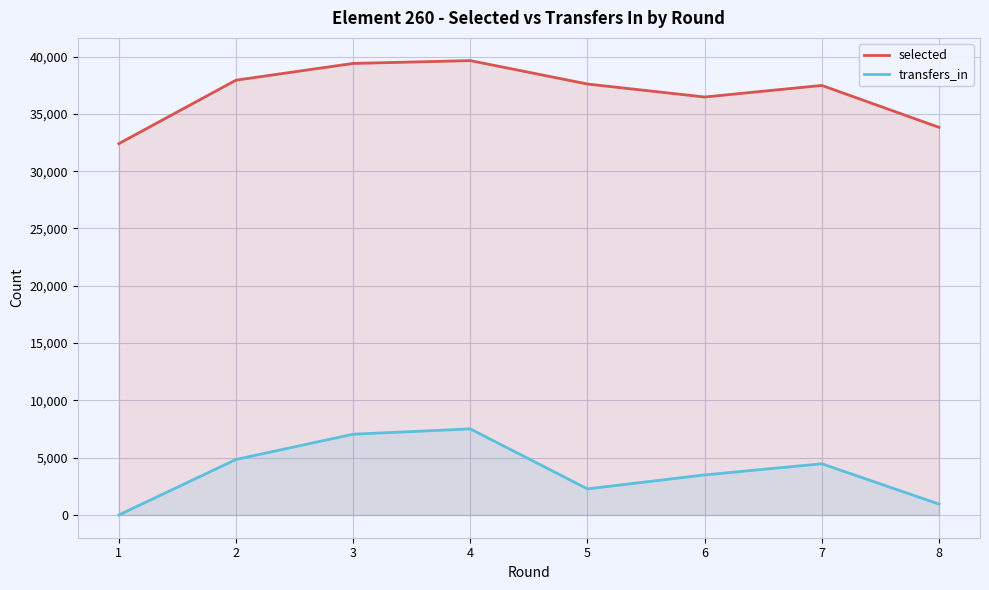

Is the value of selected at 6 greater than the value of transfers_in at 3?

Yes